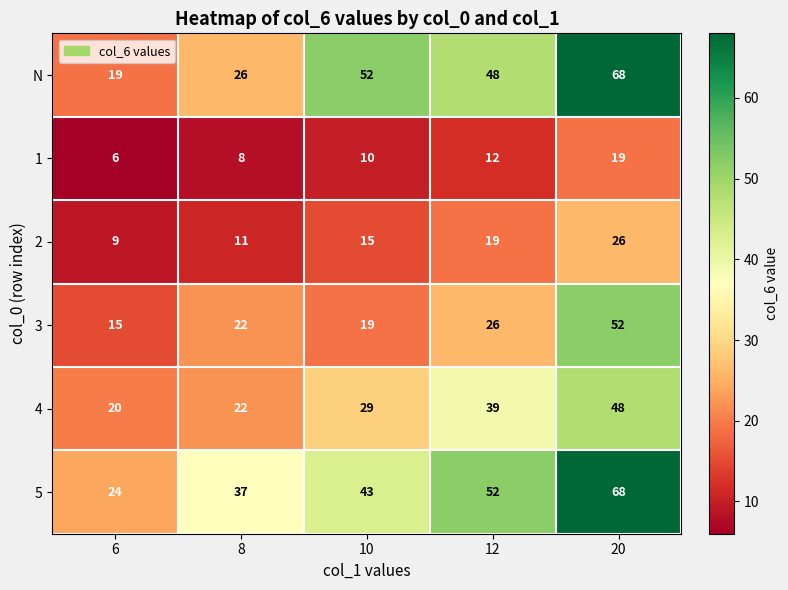

Which series changed the most between 8 and 10?

N